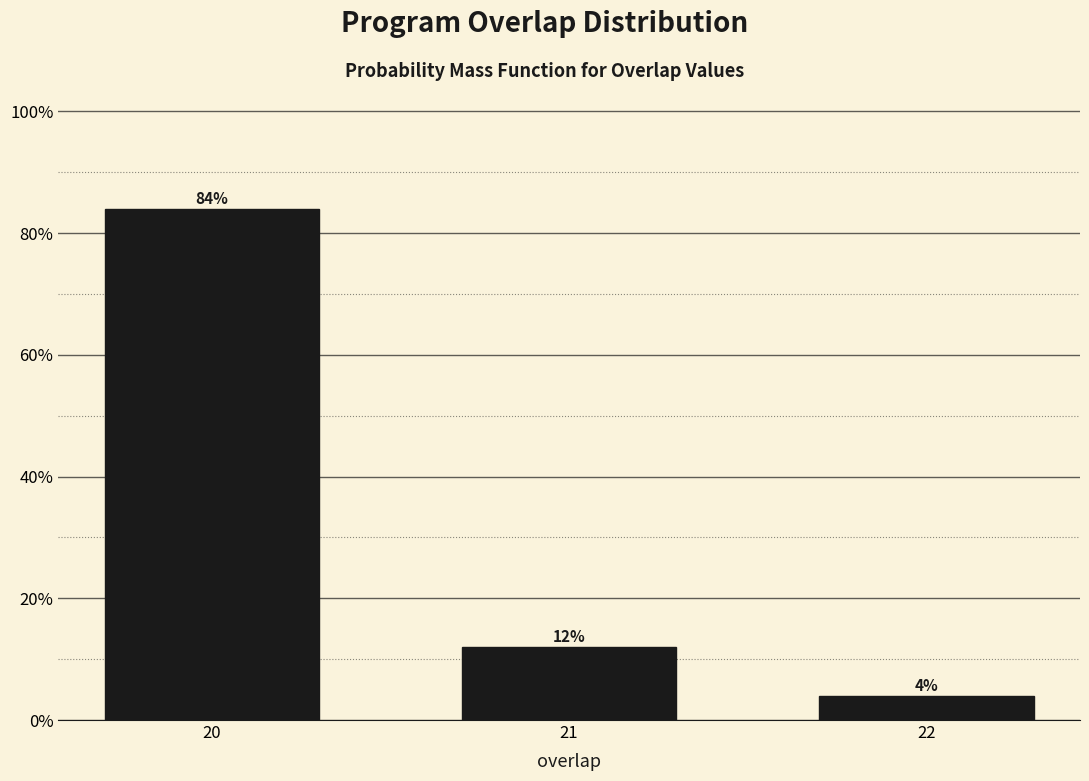

Reading right to left, transcribe all the data shown in this chart.

22=4	21=12	20=84